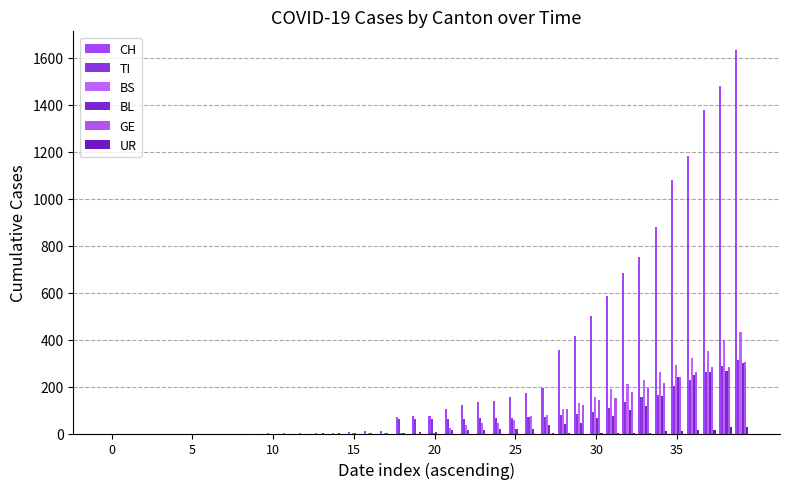

How many data points does each series have?

40